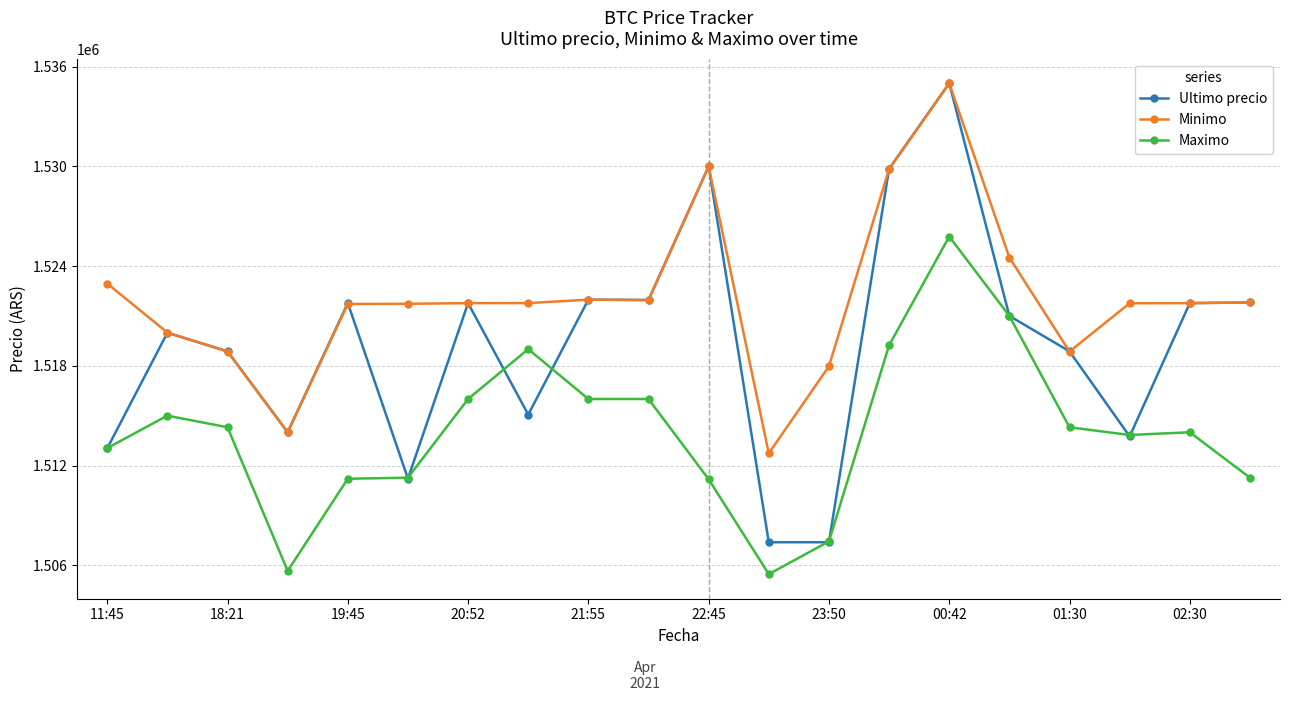

What is the lowest value of the Minimo series?

1512733.0